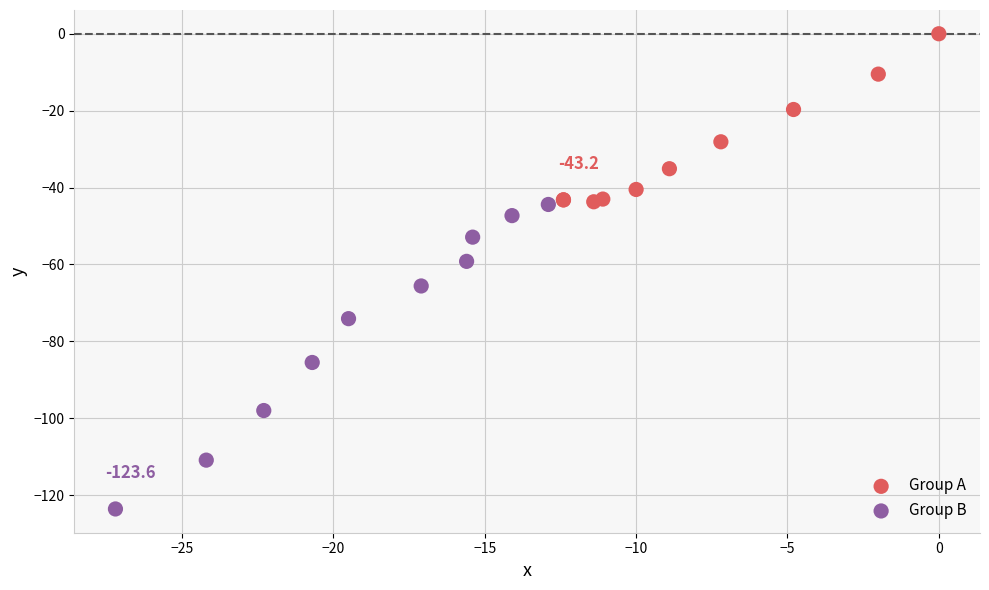

Which series has the widest spread of Y values?

Group B